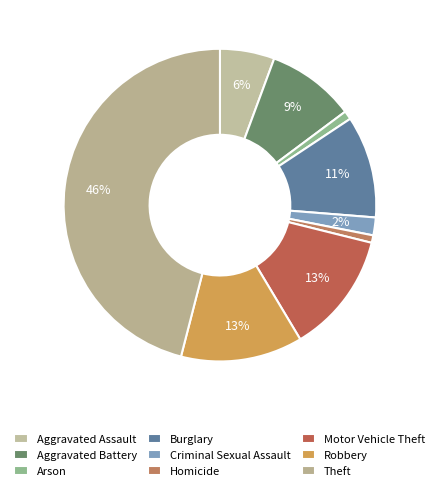

How many slices are in this pie chart?

9